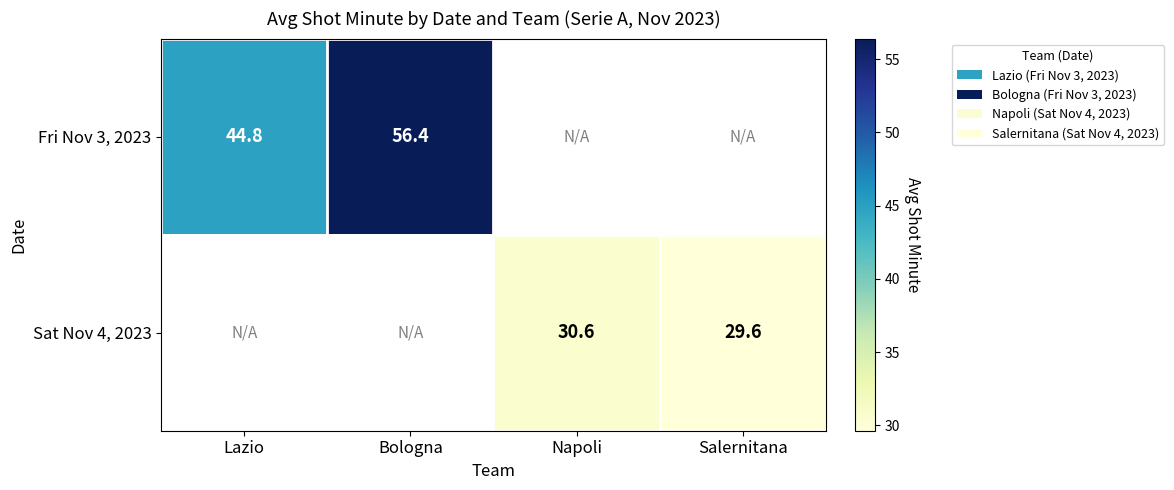

The Fri Nov 3, 2023 series shows 44.8 at Lazio. True or false?

True